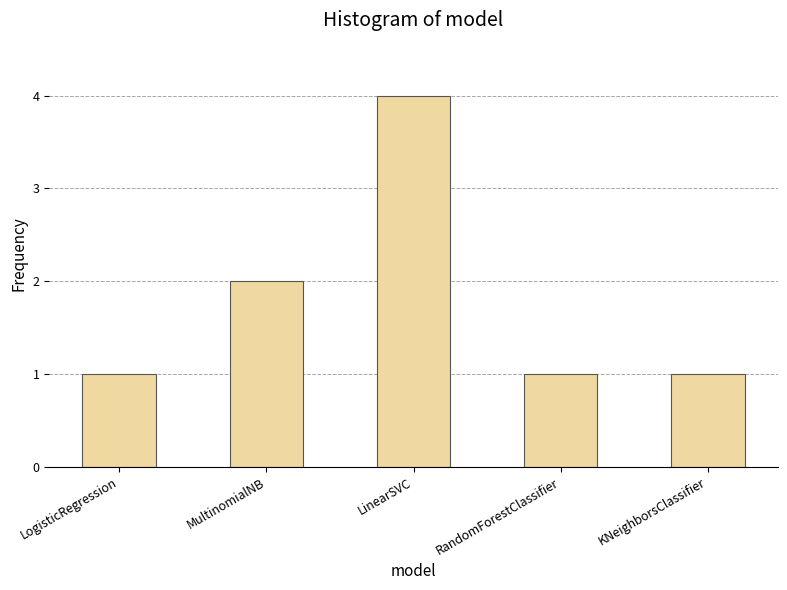

How many values are between 1 and 2?

4